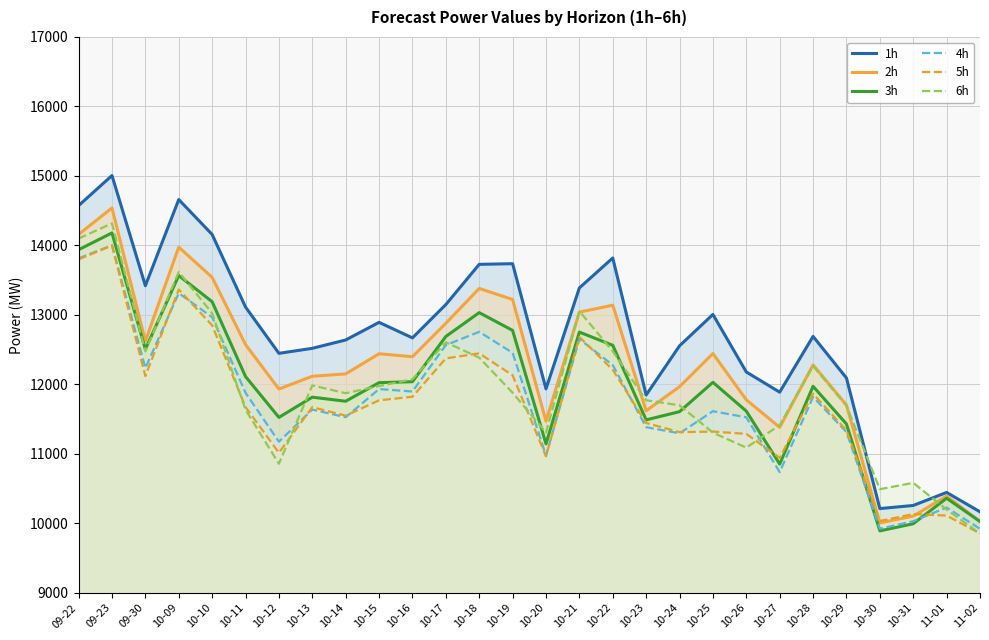

Where is the first local maximum for 5h?

09-23